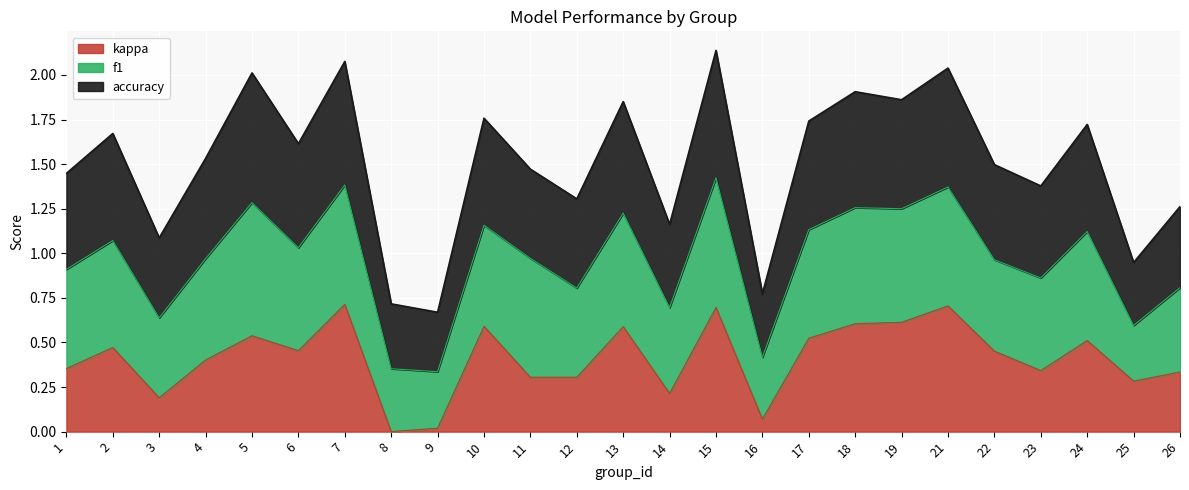

What is the value of the kappa point at the 13th from the left?

0.6